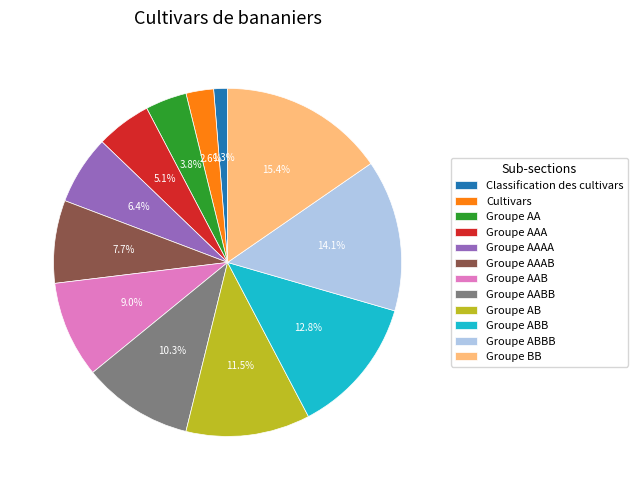

To the nearest percent, what is the difference between the Groupe AAAB and Groupe AAB slice percentages?

1%